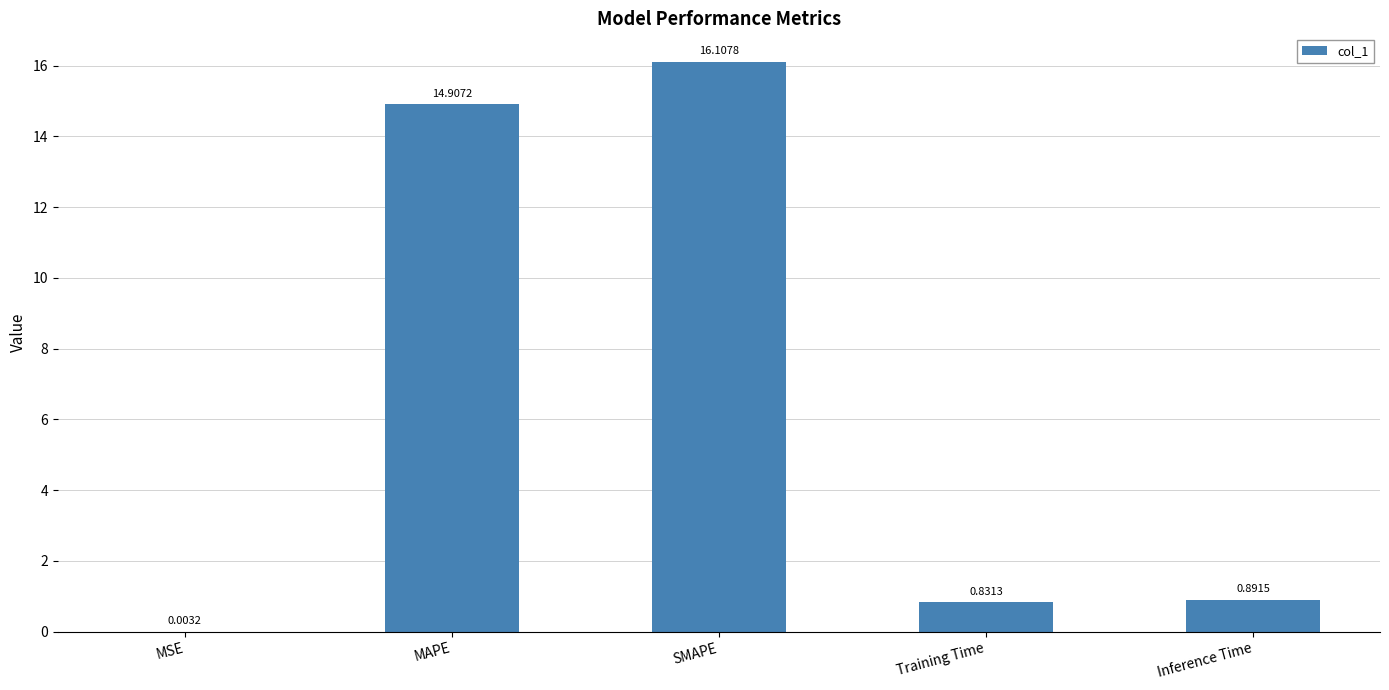

Which label corresponds to the largest value in the chart?

SMAPE